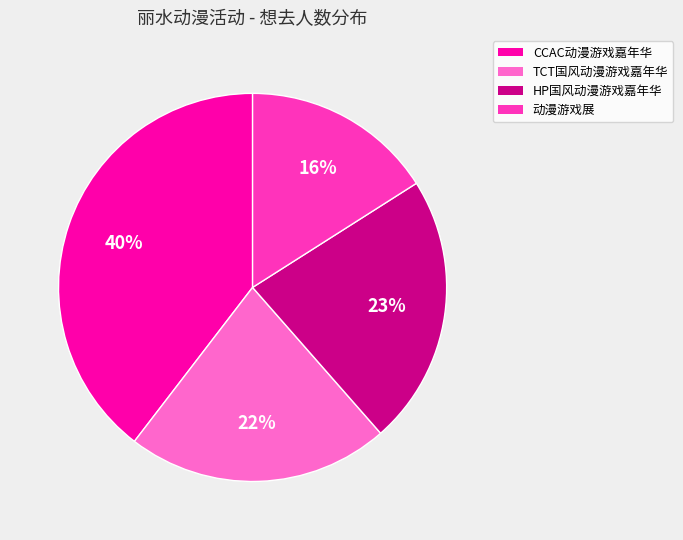

Approximately how many times larger is the value at TCT国风动漫游戏嘉年华 compared to CCAC动漫游戏嘉年华?

0.6